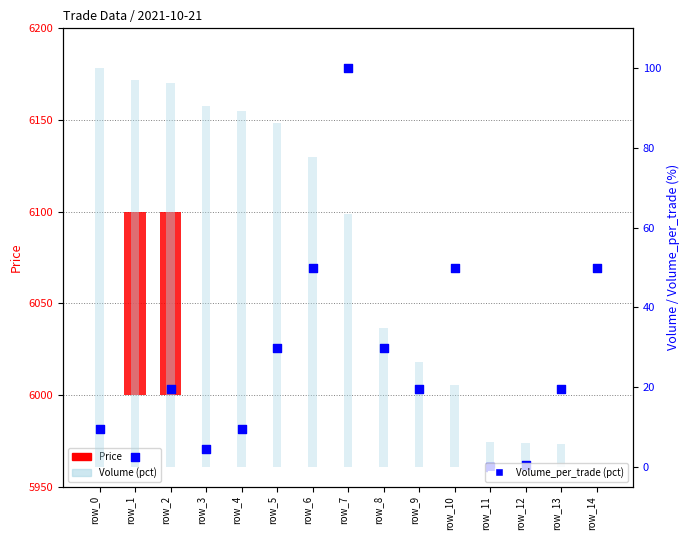

Approximately how many times larger is the value at row_0 compared to row_10?

0.2